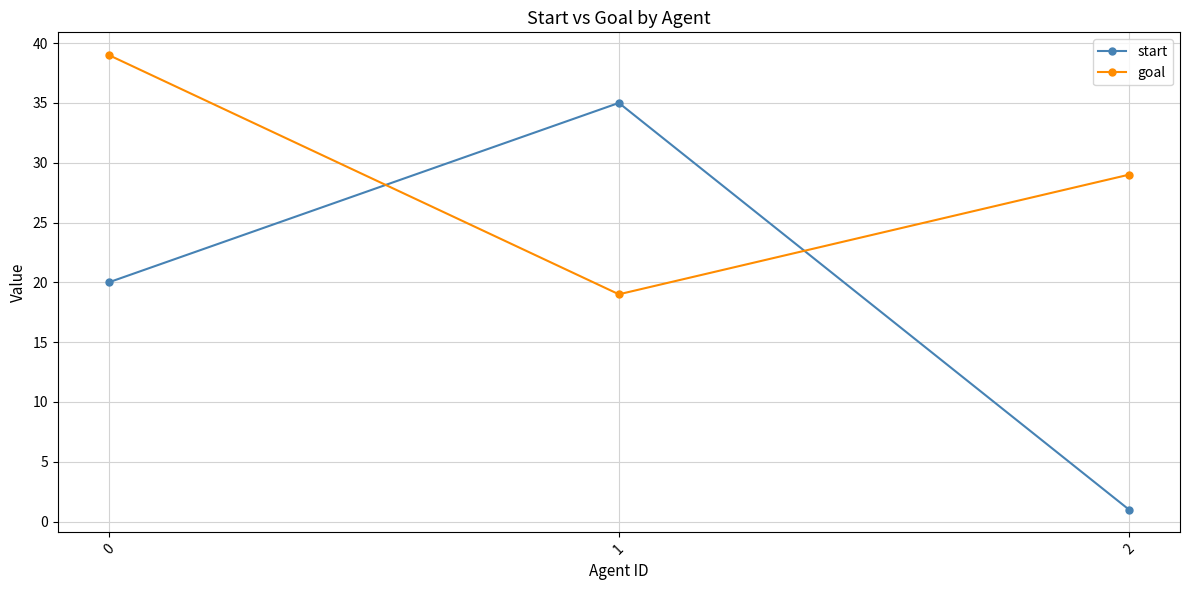

What is the sum of the start values at 1 and 2?

36